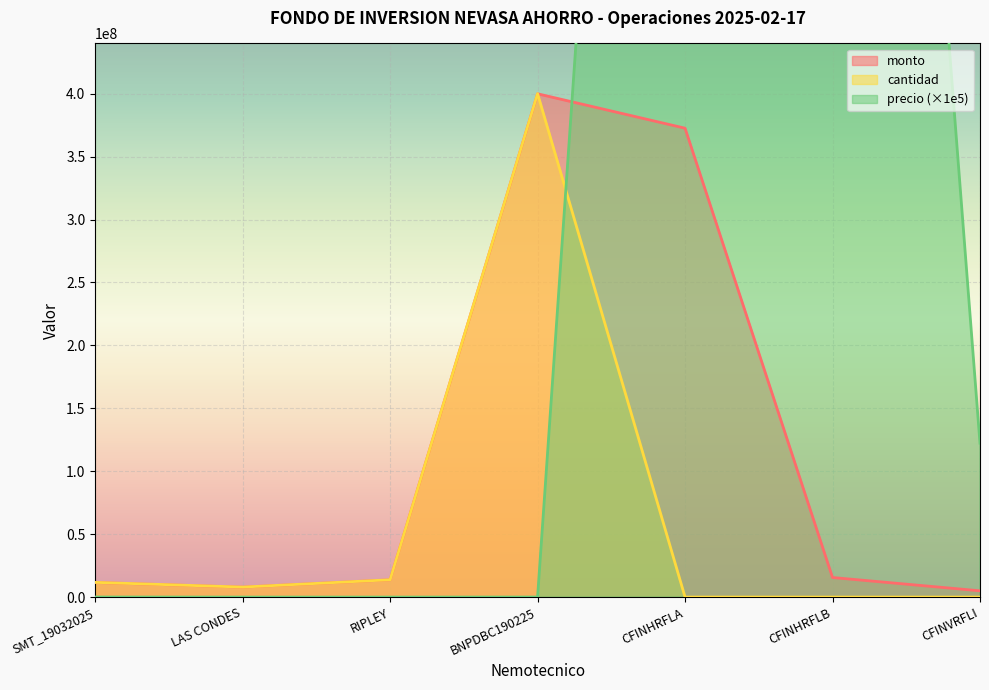

Where is cantidad nearest to the value 200000476?

RIPLEY